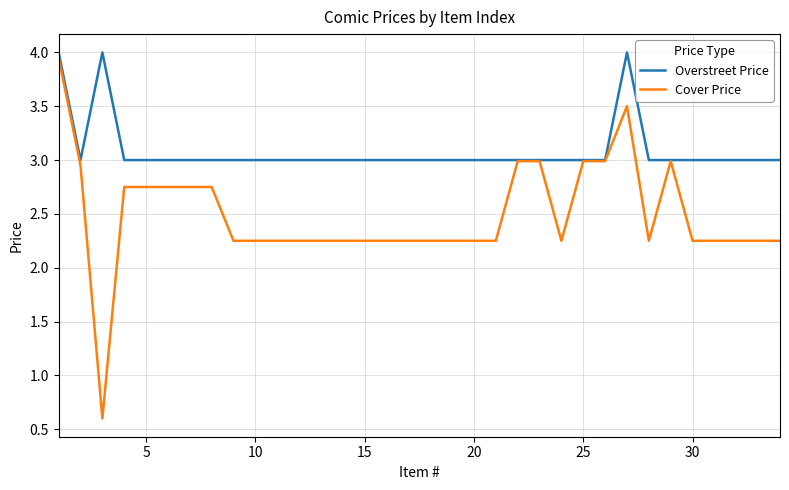

What is the average value of the Overstreet Price series?

3.1